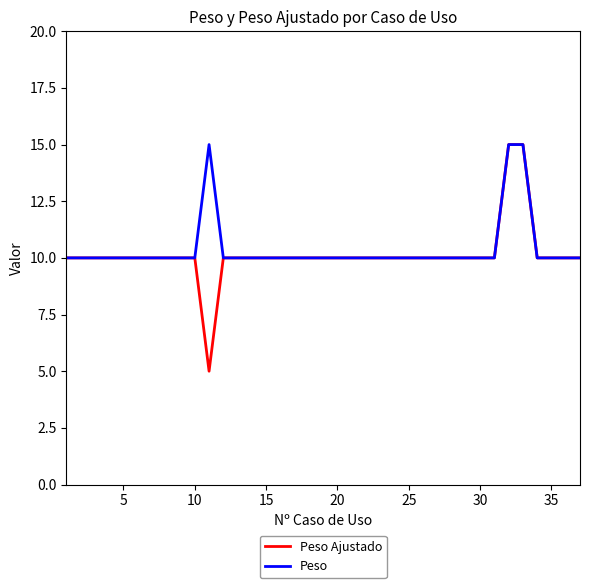

What is the greatest value displayed?

15